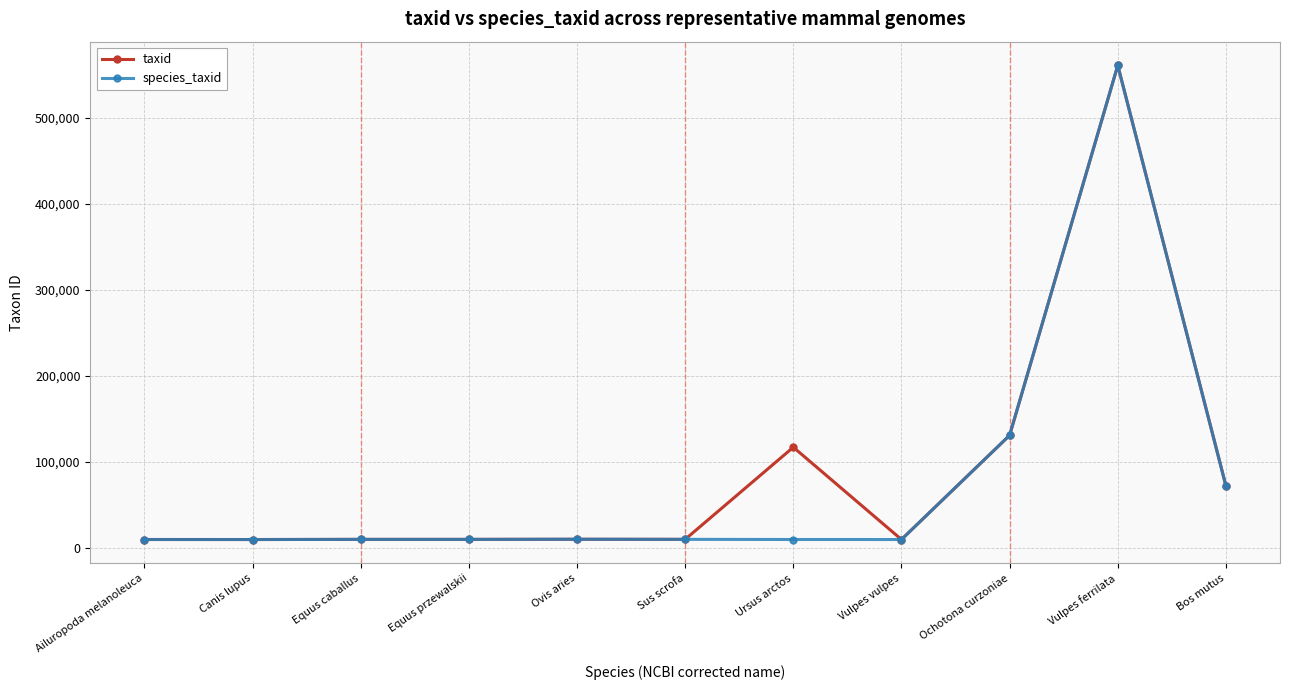

Between Ursus arctos and Vulpes vulpes, which series saw the biggest shift?

taxid